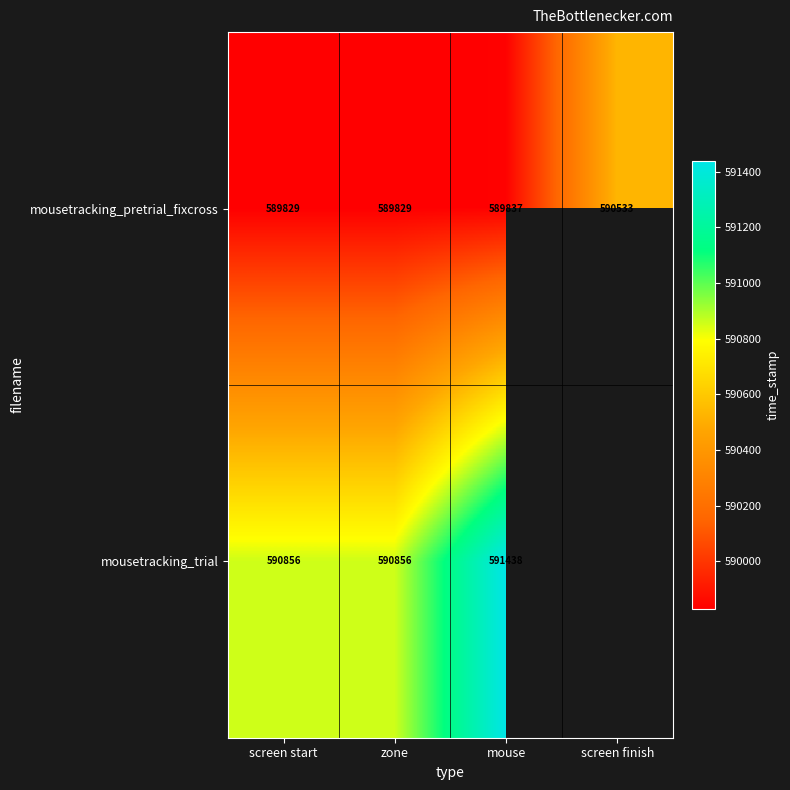

What is the difference between the highest and lowest values at mouse?

1601.0